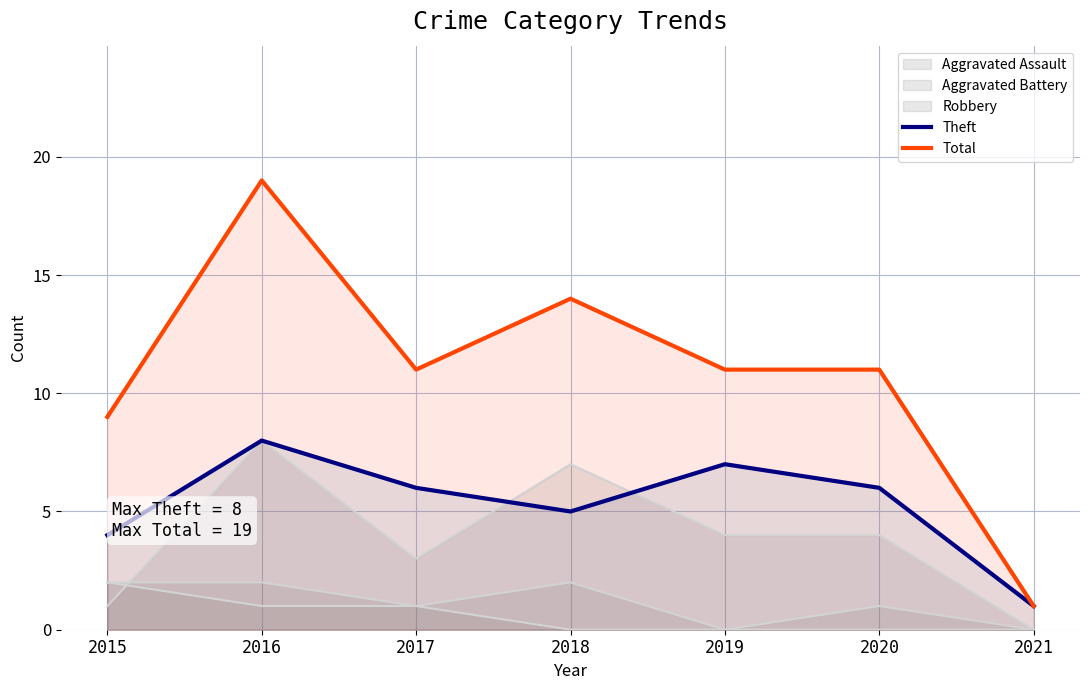

The value of Theft at 2016 is 8. True or false?

True